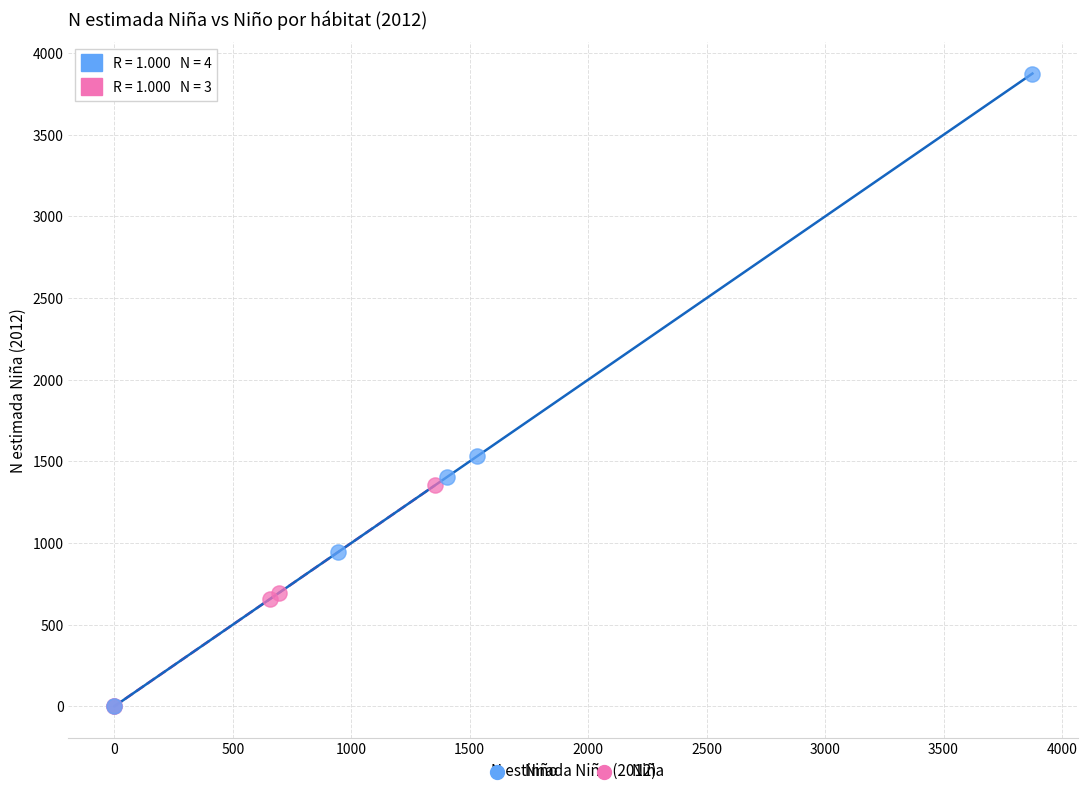

Which series reaches the maximum Y coordinate?

Niño